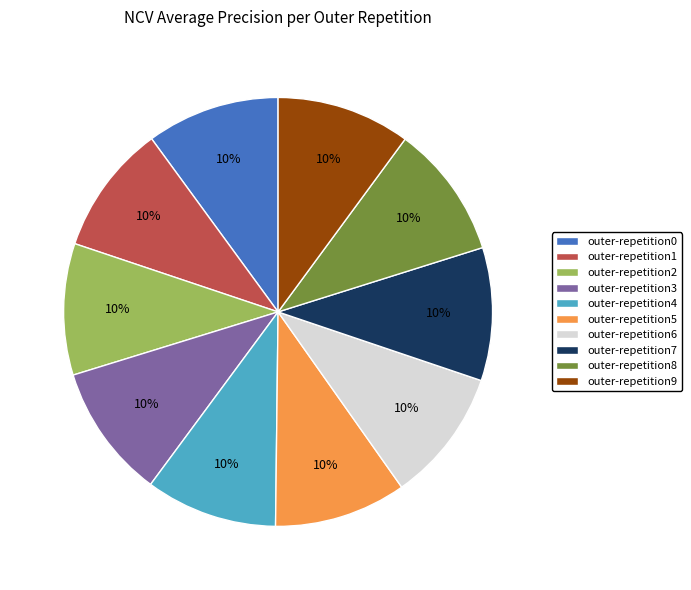

Combined, do outer-repetition8 and outer-repetition5 account for over 50%?

No